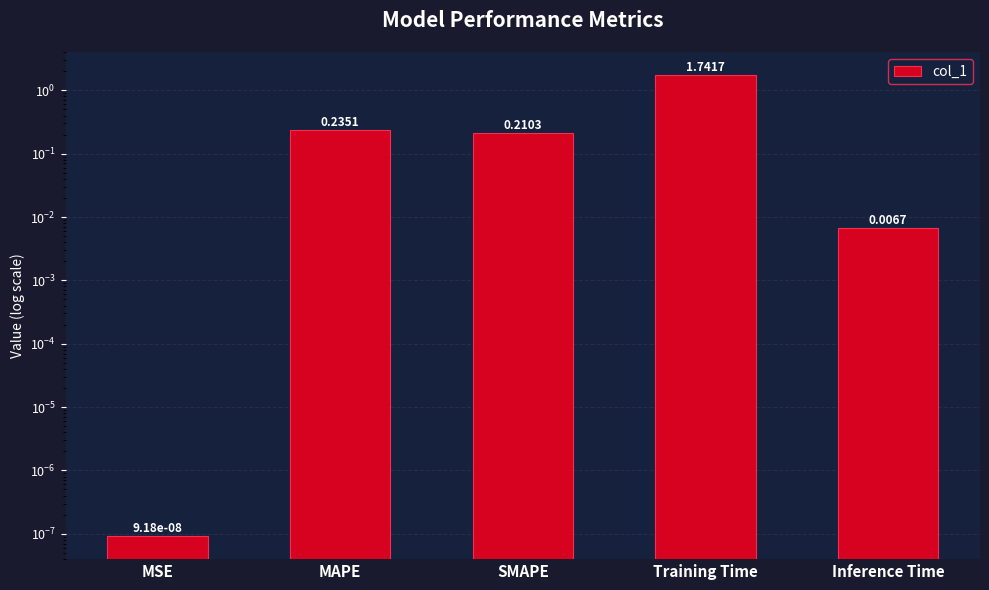

At which label is the value closest to 0?

MSE